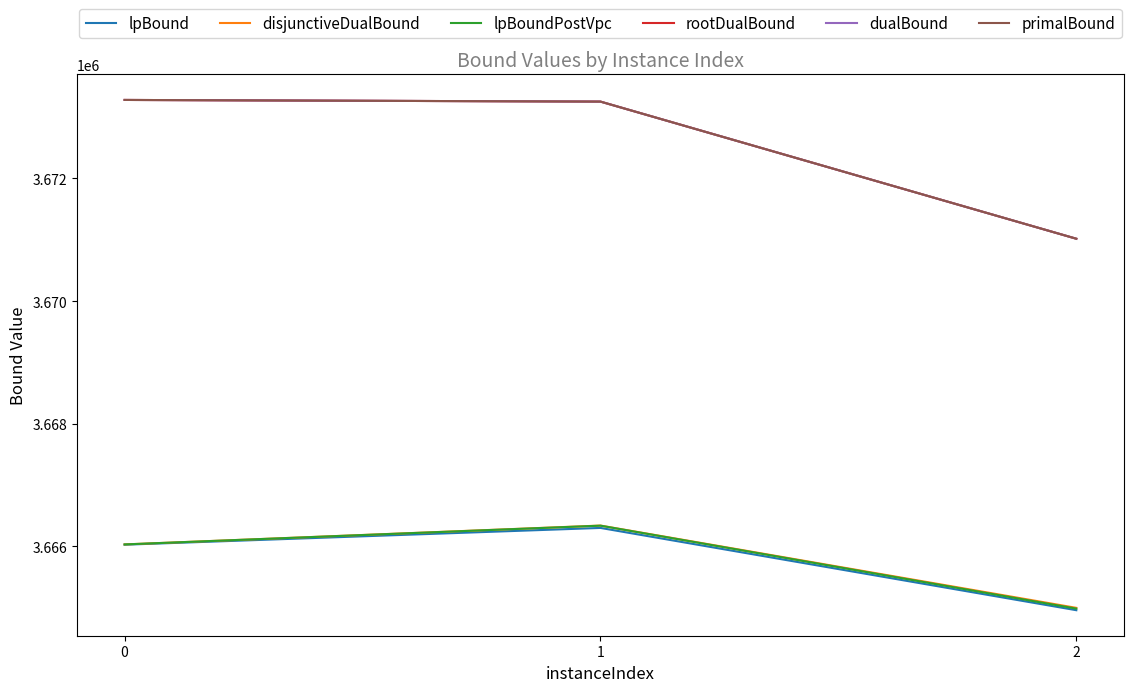

Between 0 and 1, which is larger?

1